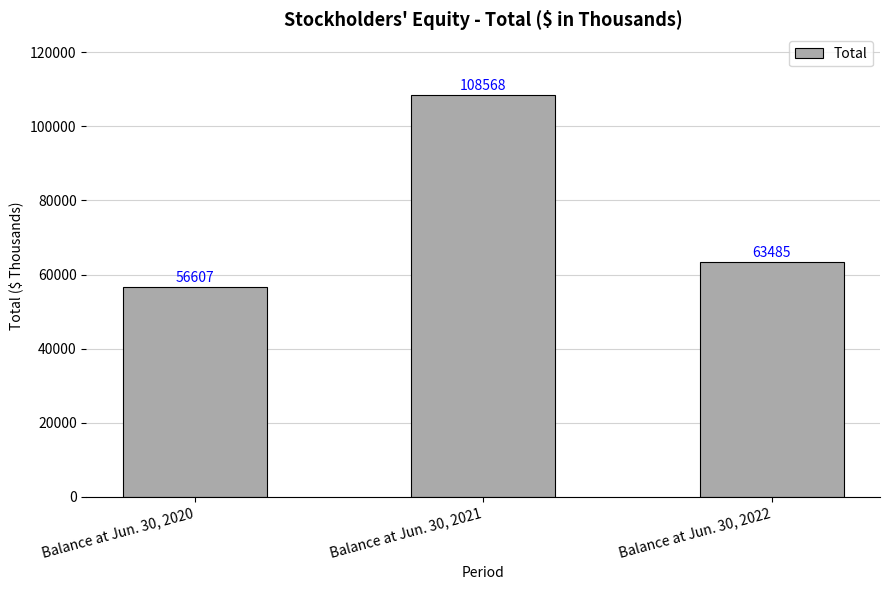

Where is the data nearest to the value 82587?

Balance at Jun. 30, 2022